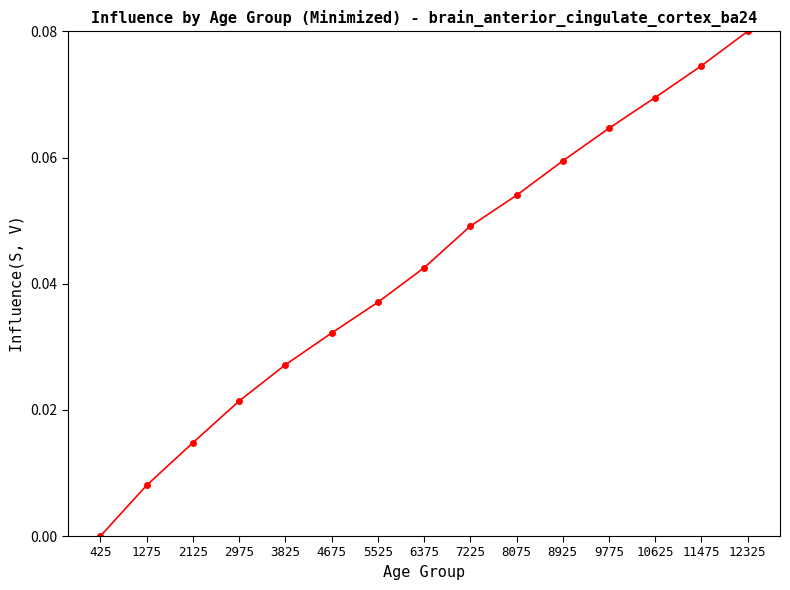

What is the sum of all values?

0.6